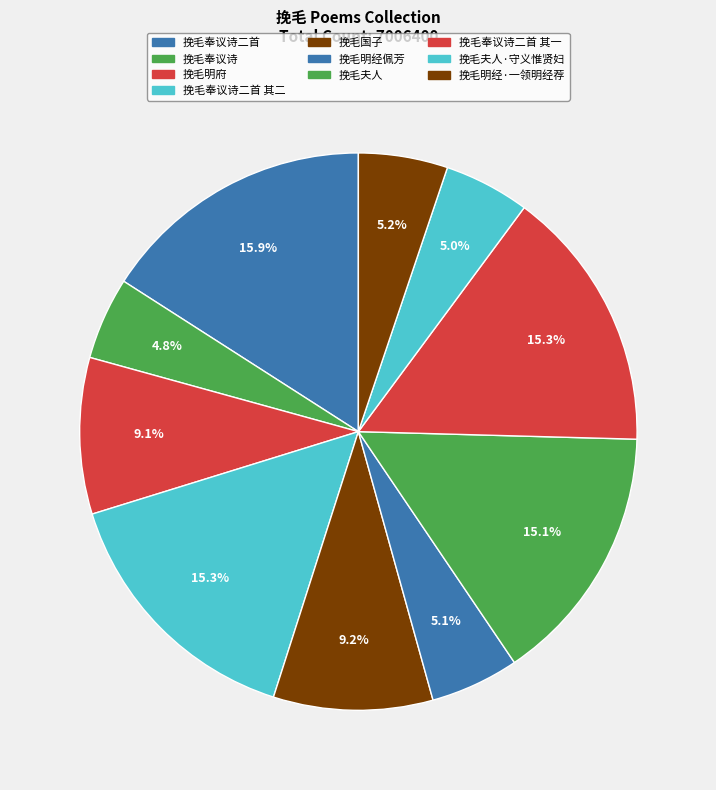

To the nearest percent, what is the difference between the largest and smallest slice percentages?

11%